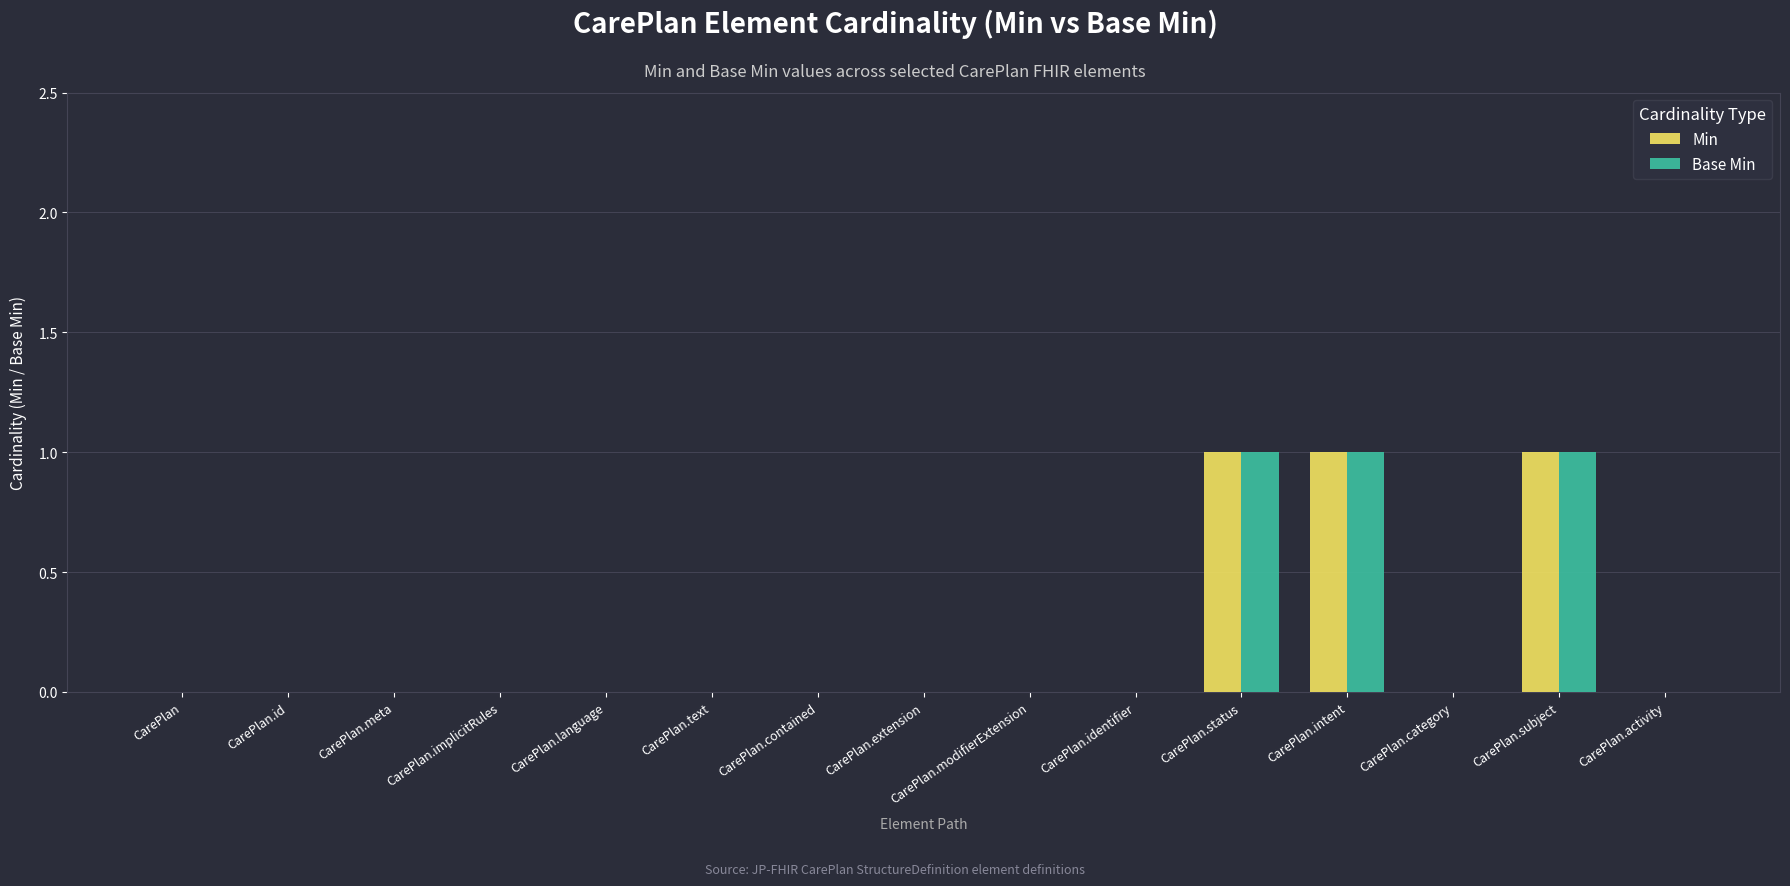

What is the sum of all Min values?

3